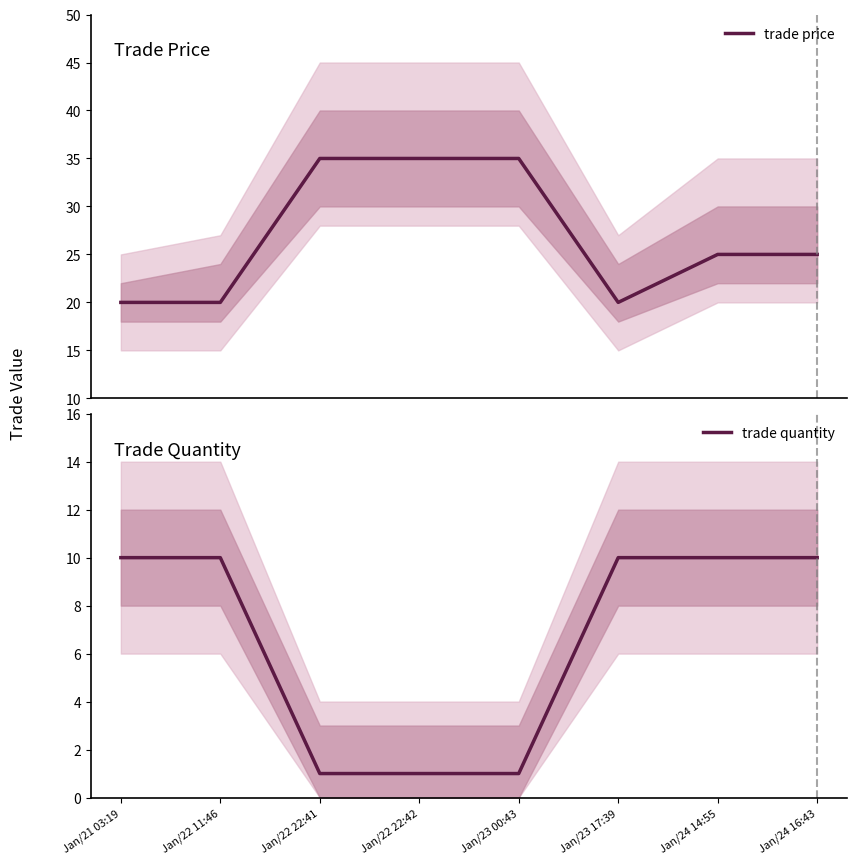

Is this an area chart (filled region under the line)?

No